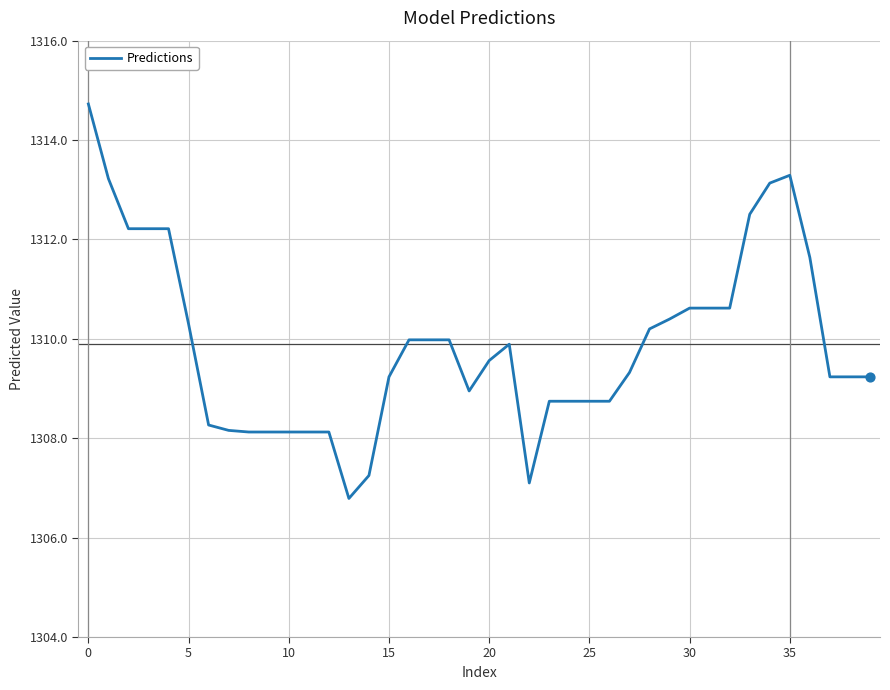

What is the greatest value displayed?

1314.7